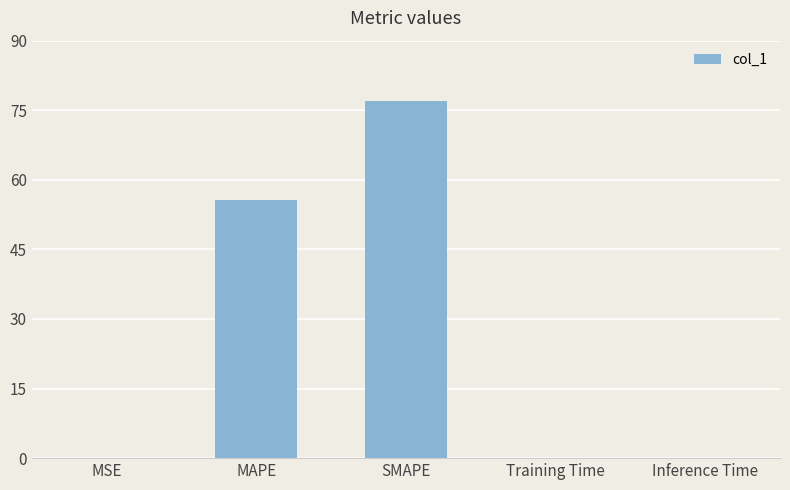

What is the sum of all values?

132.8